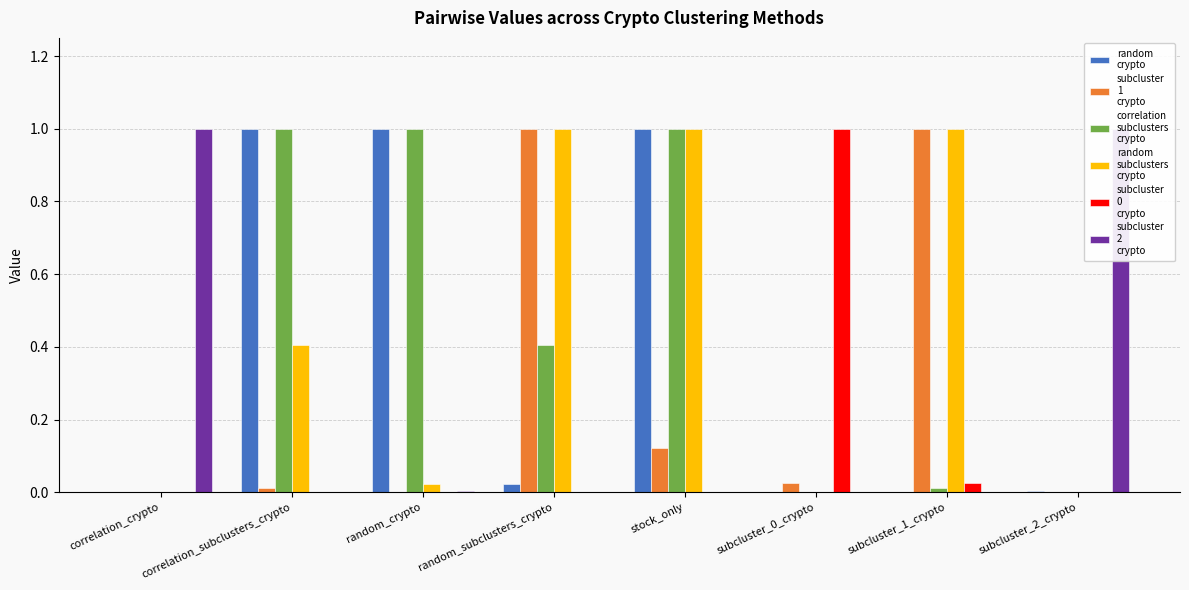

At which category does the chart reach its minimum across all series?

correlation_crypto